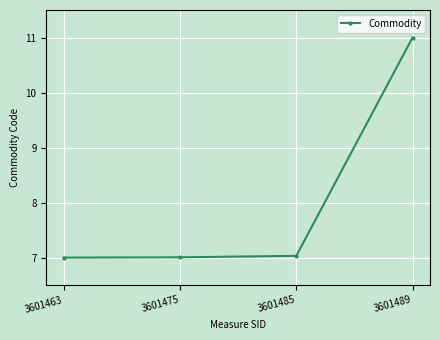

What is the difference between the maximum and second lowest values?

4.0